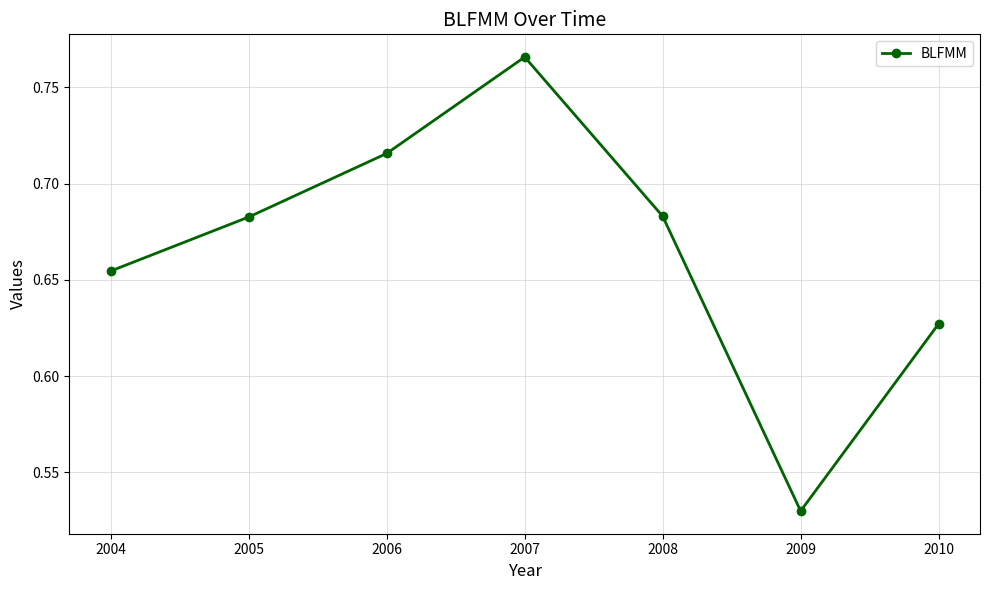

What is the sum of all values?

4.7